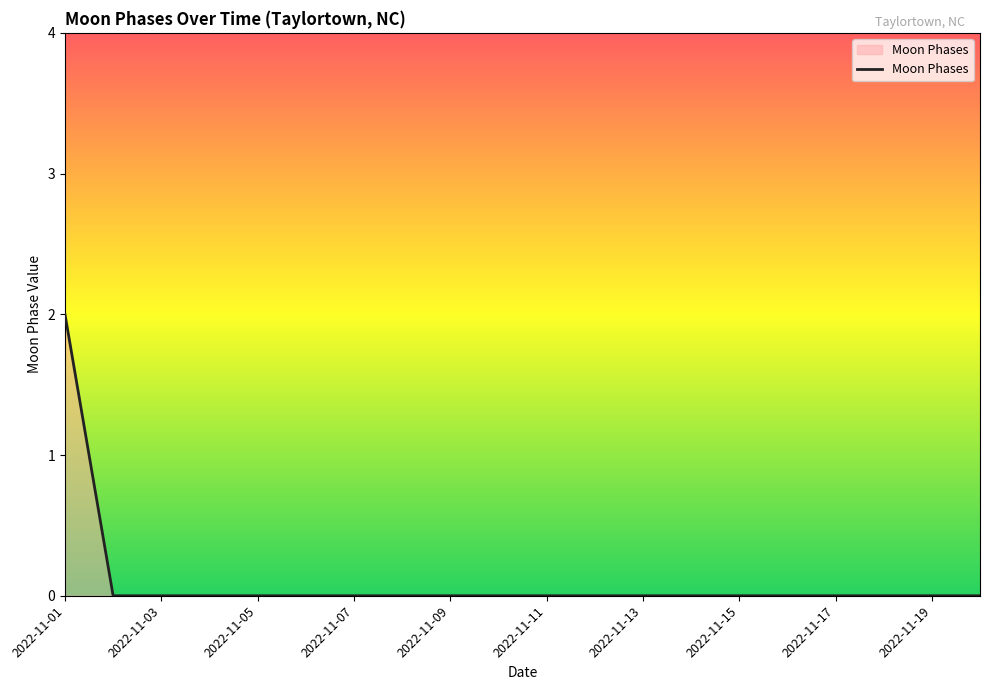

What is the sum of all values?

2